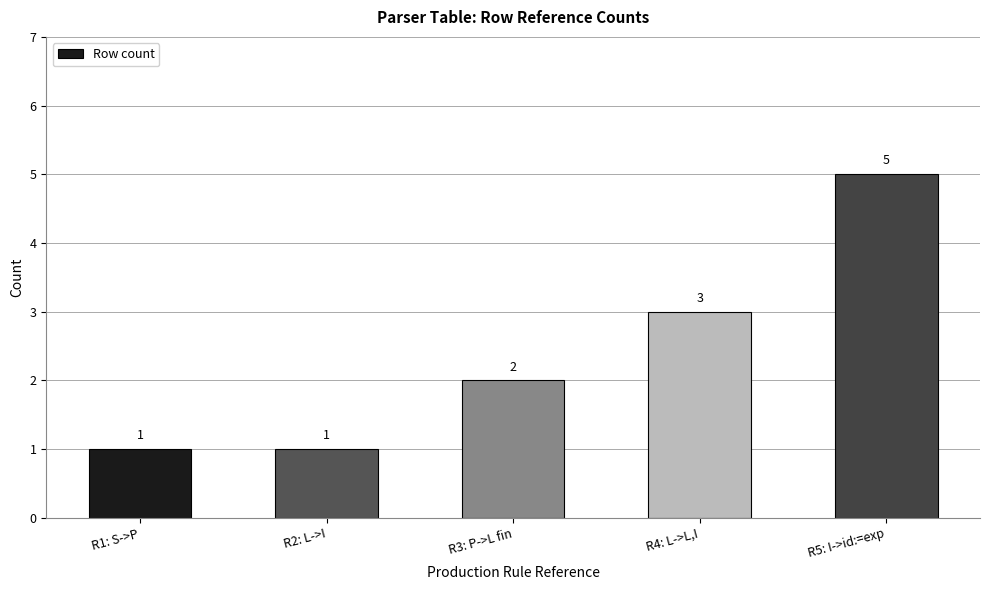

How many bars are there in total?

5